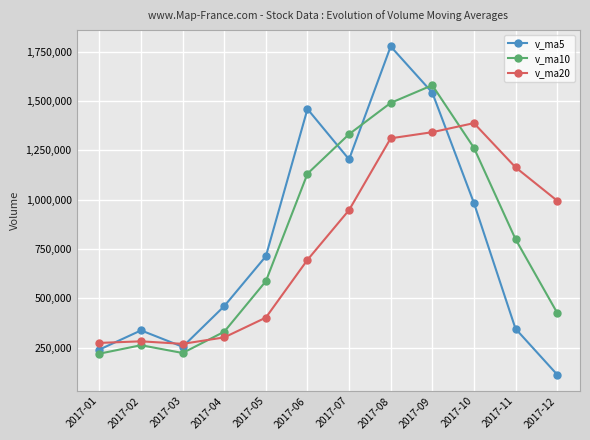

Reading right to left, extract all data points from this chart.

v_ma5: 2017-12=113545.5	2017-11=345816.0	2017-10=983672.3	2017-09=1542752.3	2017-08=1777088.6	2017-07=1204413.4	2017-06=1459748.7	2017-05=713020.2	2017-04=460316.8	2017-03=254234.4	2017-02=337351.5	2017-01=240102.5
v_ma10: 2017-12=426918.0	2017-11=800058.3	2017-10=1263212.3	2017-09=1580353.1	2017-08=1490751.0	2017-07=1332081.1	2017-06=1131676.9	2017-05=586668.5	2017-04=330592.9	2017-03=222711.1	2017-02=262189.1	2017-01=219340.5
v_ma20: 2017-12=995137.1	2017-11=1164205.7	2017-10=1388183.6	2017-09=1342286.0	2017-08=1311214.0	2017-07=947431.7	2017-06=694950.1	2017-05=402149.9	2017-04=301838.2	2017-03=269050.1	2017-02=281914.3	2017-01=273827.0